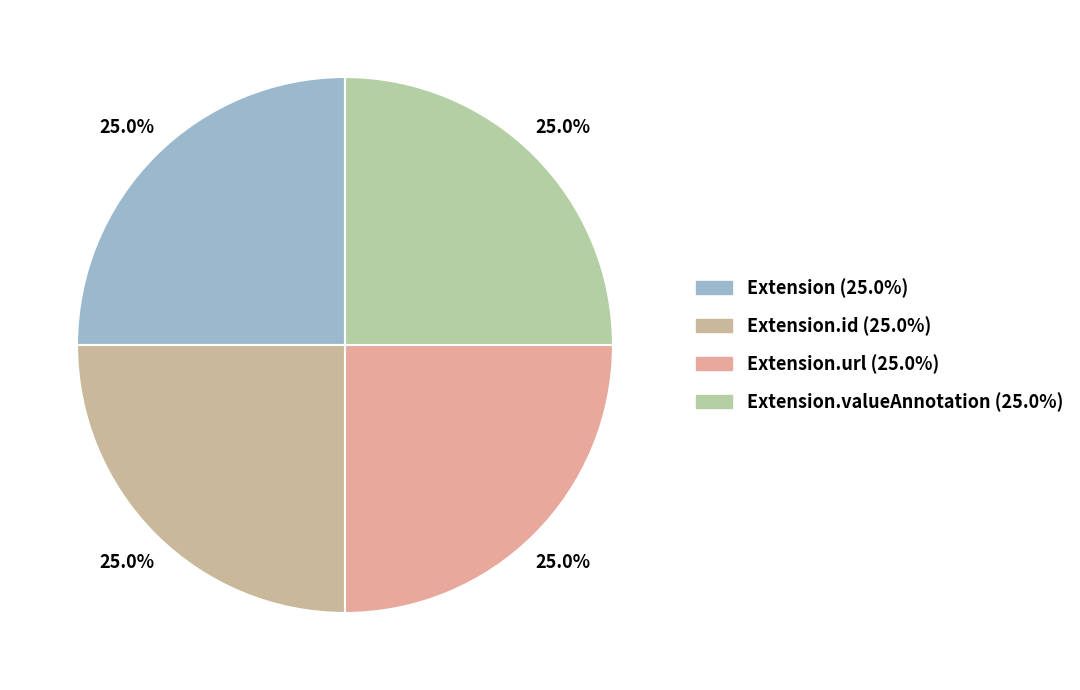

What is the largest slice in the pie chart?

Extension